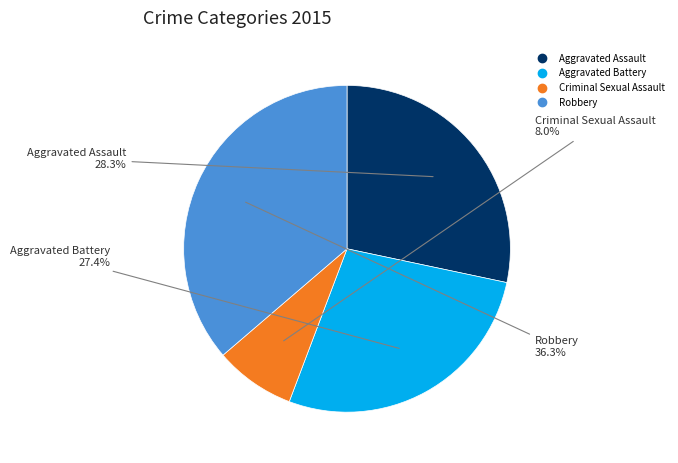

Is Robbery the majority of the pie?

No